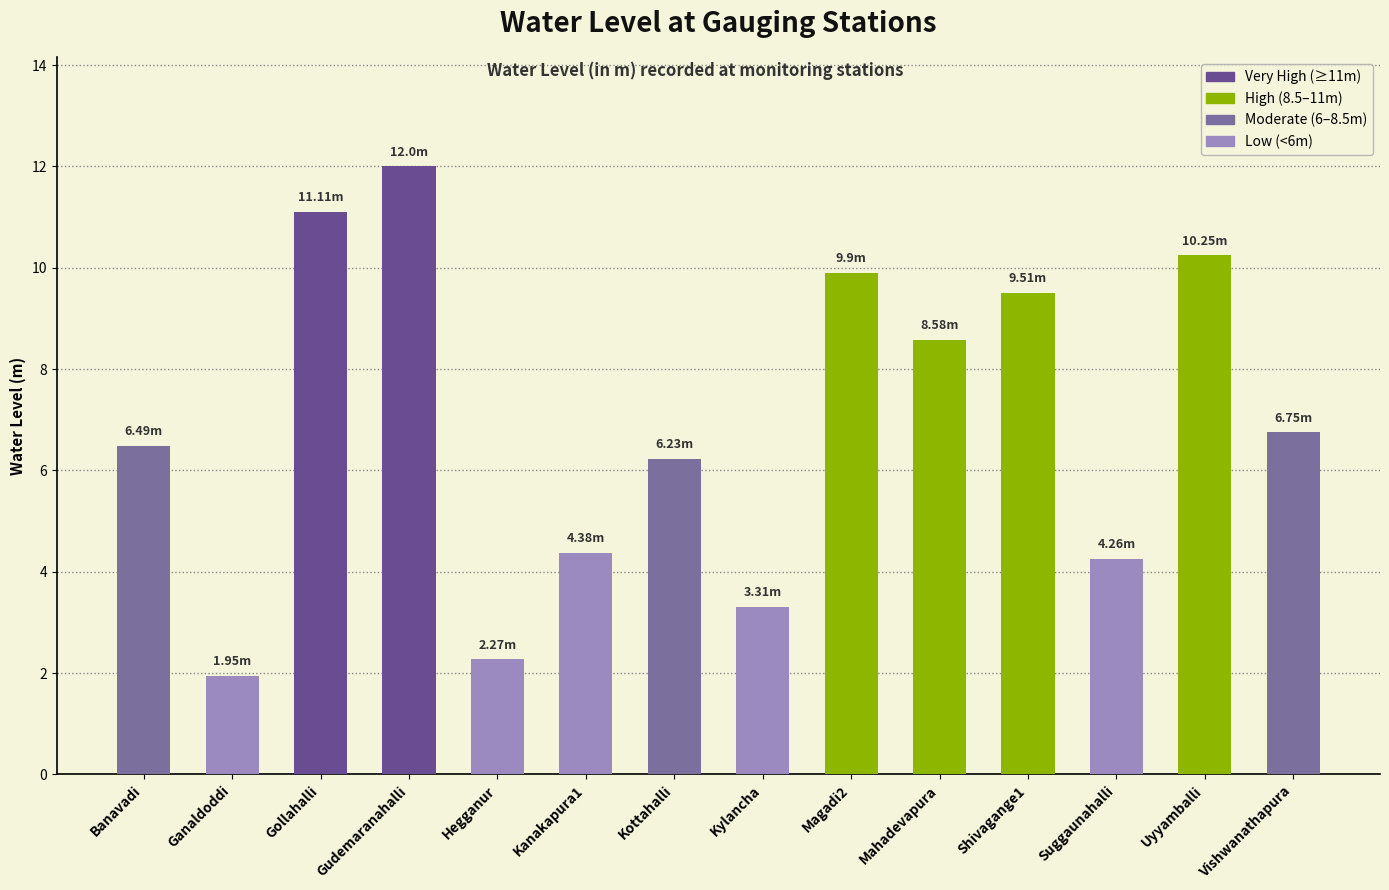

What is the change in value from Banavadi to Kanakapura1?

-2.1